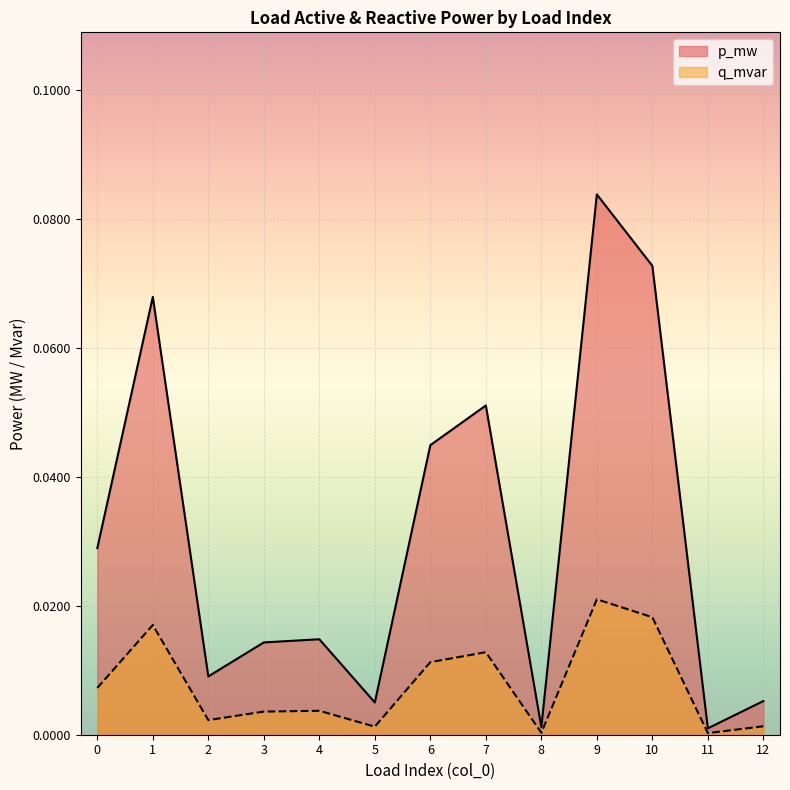

List the series in order of their overall mean, lowest first.

q_mvar, p_mw